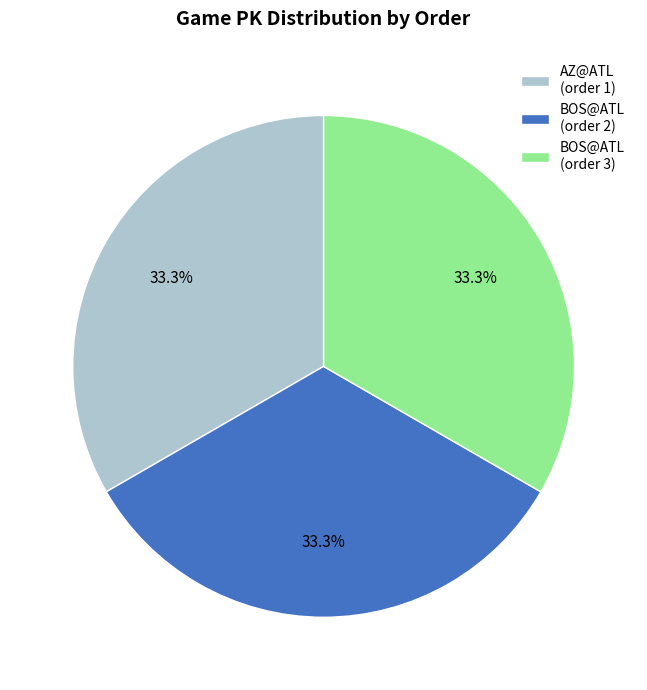

Does any single category account for the majority?

No